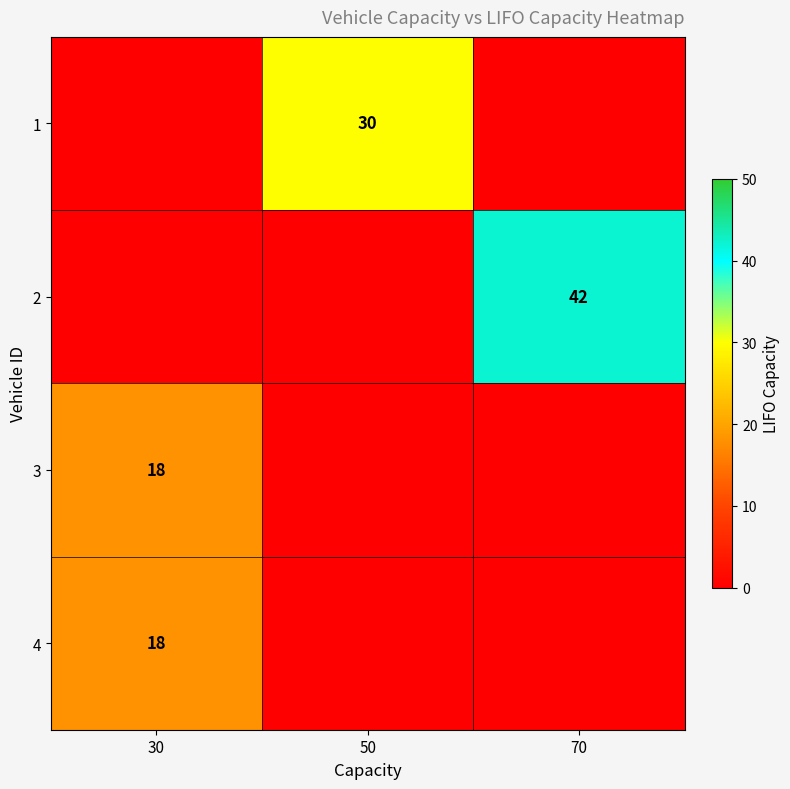

The 1 series shows 6 at 50. True or false?

False